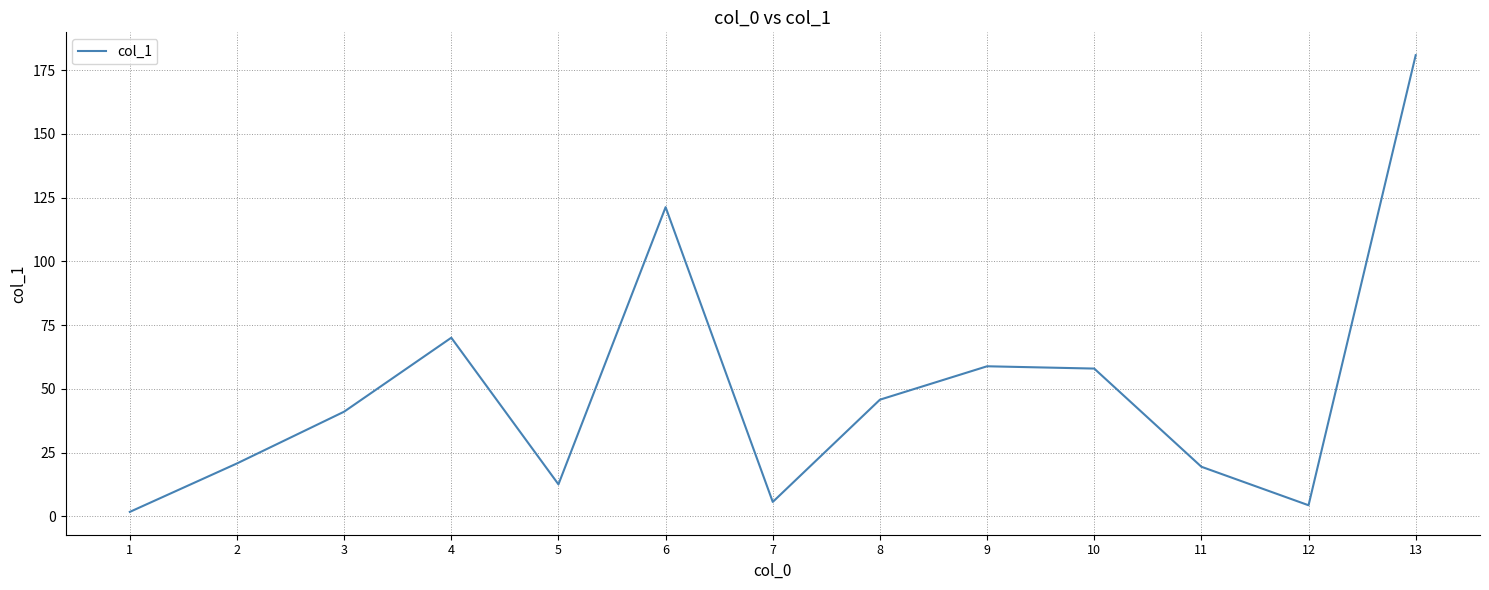

The value at 2 is 34.7. True or false?

False